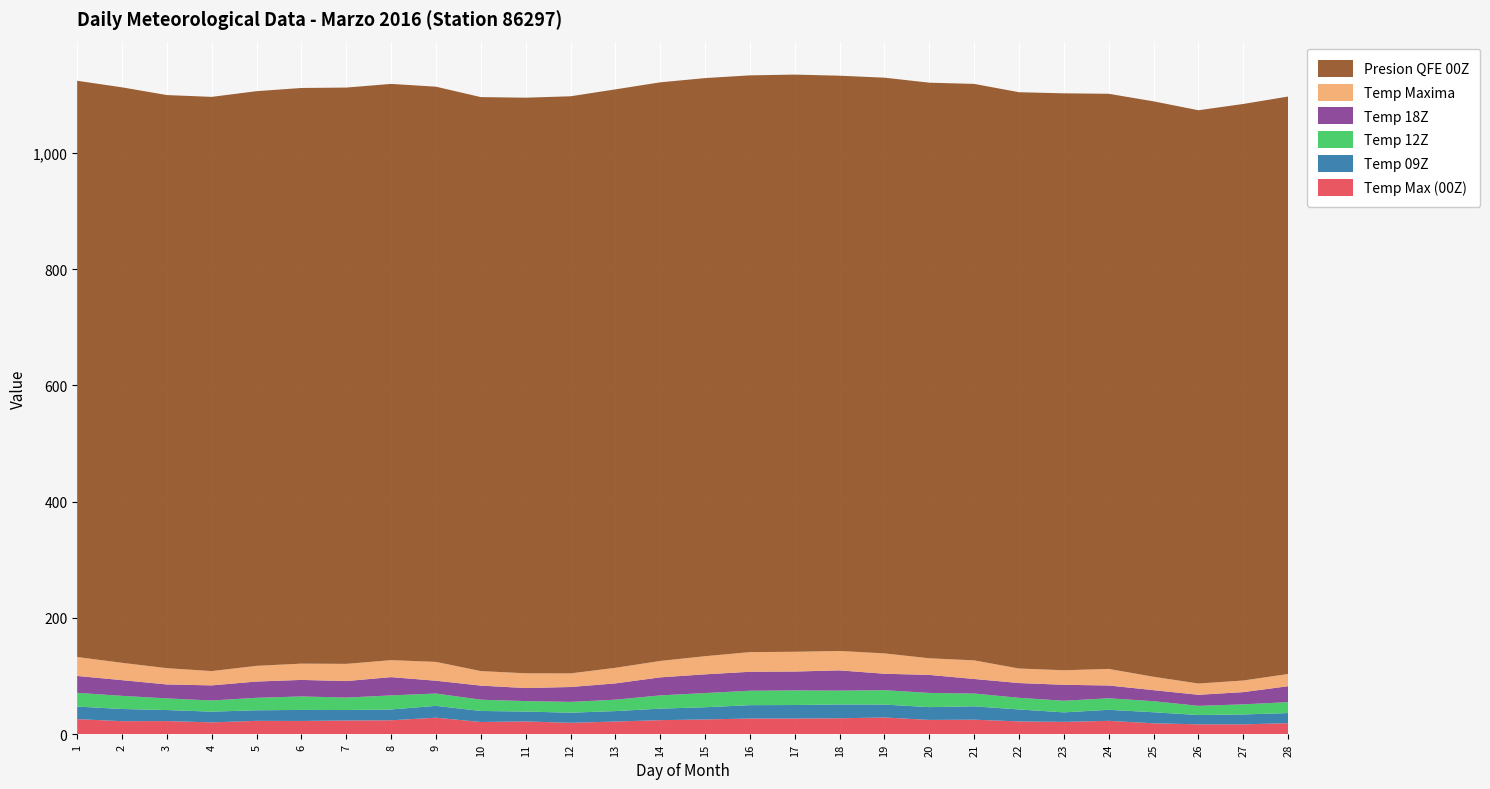

Reading left to right, transcribe all the data shown in this chart.

Temp Max (00Z): 26.0	22.4	22.6	20.4	23.0	22.8	23.6	24.0	28.4	21.0	22.0	19.6	21.8	24.2	25.4	27.0	27.0	27.4	28.8	24.6	25.0	22.0	21.2	23.0	18.8	17.0	17.0	19.0
Temp 09Z: 21.6	21.0	19.0	18.4	18.2	19.0	18.0	18.6	20.4	19.0	17.0	17.4	18.0	19.8	21.0	23.0	23.2	23.8	22.2	22.0	23.0	20.6	16.4	19.0	19.0	16.0	17.0	17.4
Temp 12Z: 23.6	22.6	20.0	19.2	21.4	23.2	21.4	24.2	21.2	19.4	18.0	18.6	19.6	22.8	24.4	24.8	25.2	23.8	24.8	24.4	22.0	20.0	20.0	19.8	19.0	15.8	17.4	18.8
Temp 18Z: 29.0	27.0	24.0	26.0	28.0	28.4	28.4	31.4	22.0	24.2	22.4	25.6	28.0	31.0	32.2	32.6	32.4	34.8	28.2	31.0	25.0	25.4	27.4	22.0	19.0	19.0	21.0	27.4
Temp Maxima: 32.6	29.8	28.0	24.6	27.0	28.0	29.6	29.2	32.4	25.0	25.4	23.4	26.8	28.2	31.2	33.8	34.0	33.4	35.0	28.6	32.0	25.0	25.0	28.5	23.0	19.4	20.0	21.0
Presion QFE 00Z: 991.0	989.7	985.6	987.5	988.3	990.0	991.1	991.0	989.2	987.1	989.9	992.5	994.8	995.1	994.2	991.9	992.6	989.3	990.1	989.9	991.4	991.1	992.2	989.1	989.6	985.9	991.5	993.1